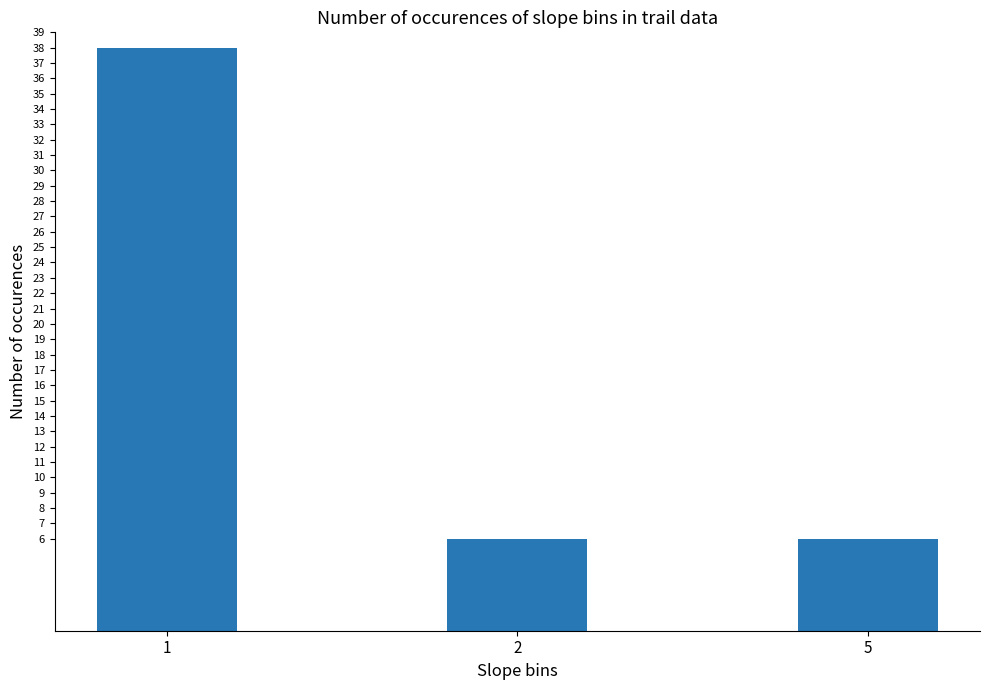

At which category does the chart reach its peak across all series?

1